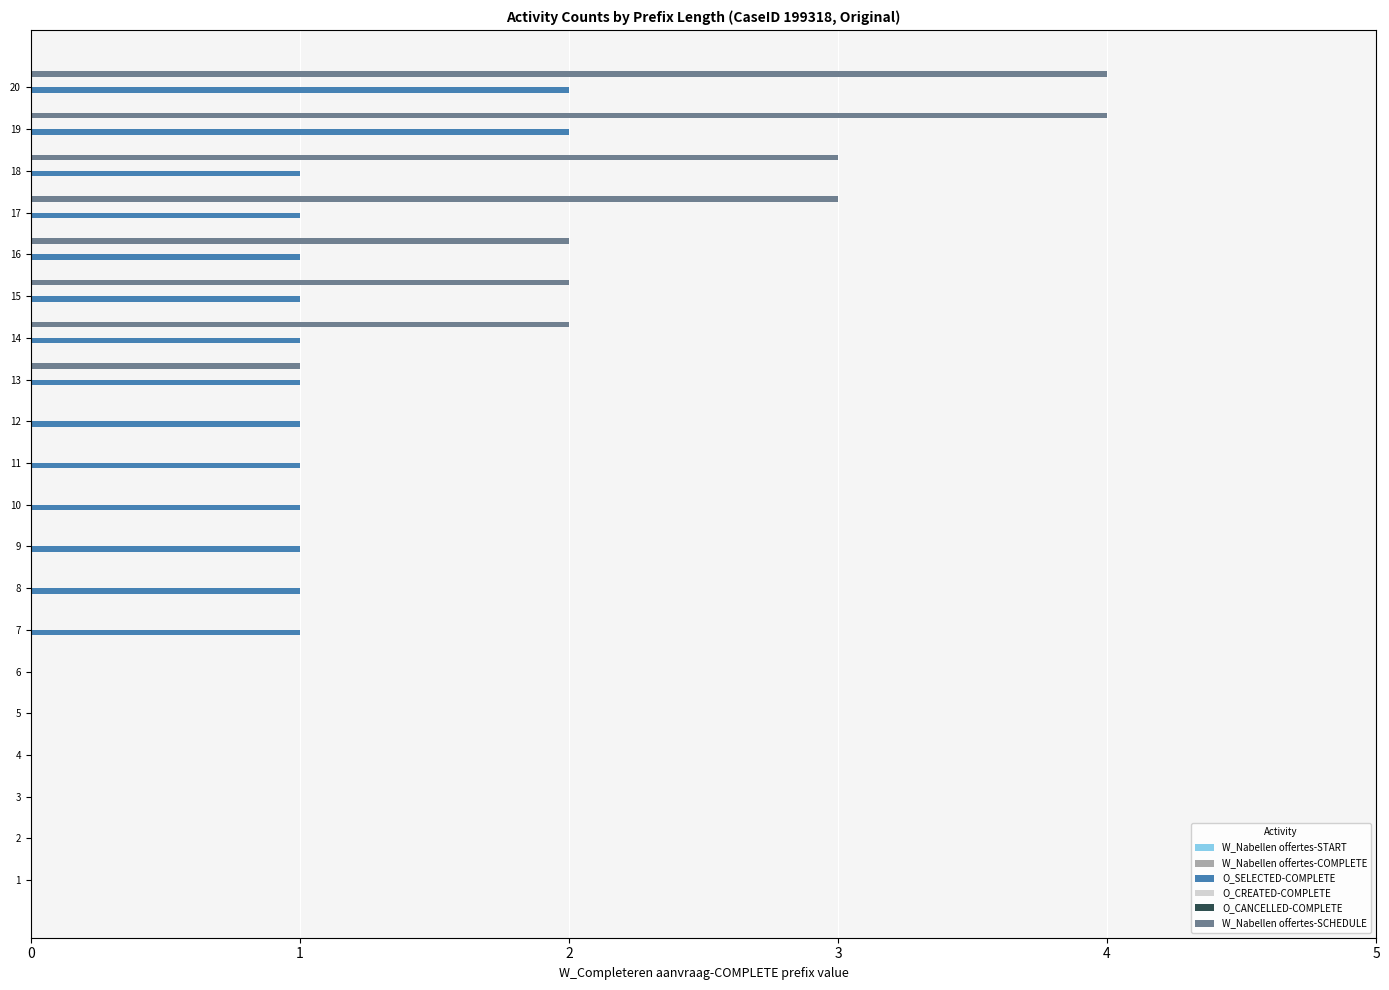

Is it true that O_CREATED-COMPLETE equals 0.2 at 12?

False